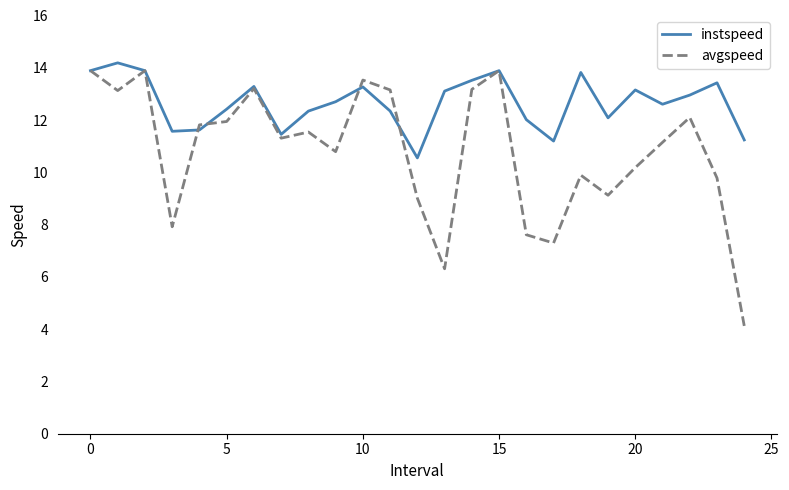

What are all the series names shown in the legend?

instspeed, avgspeed